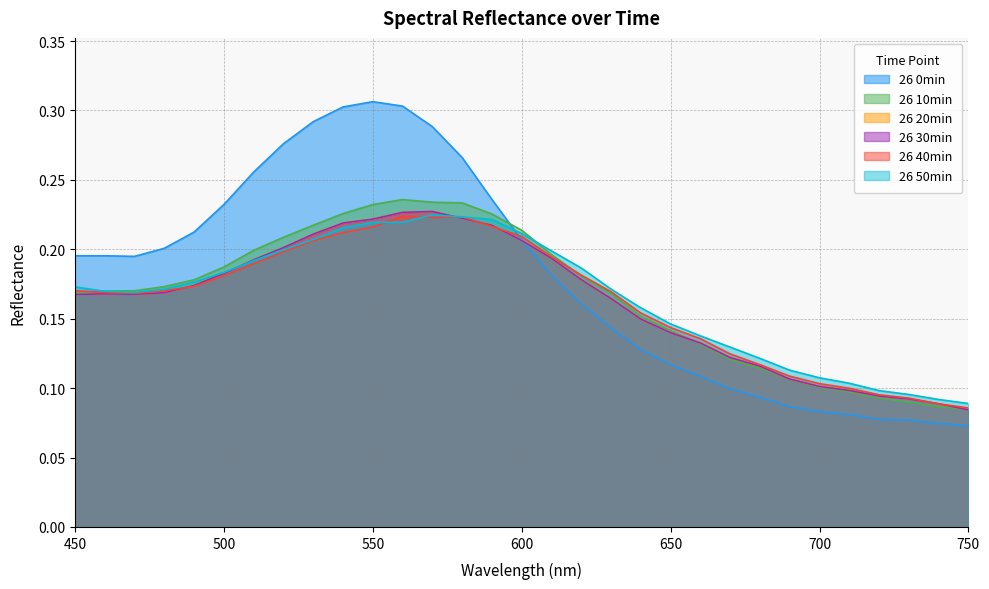

What is the value of the 26 30min point at the 31st from the left?

0.1